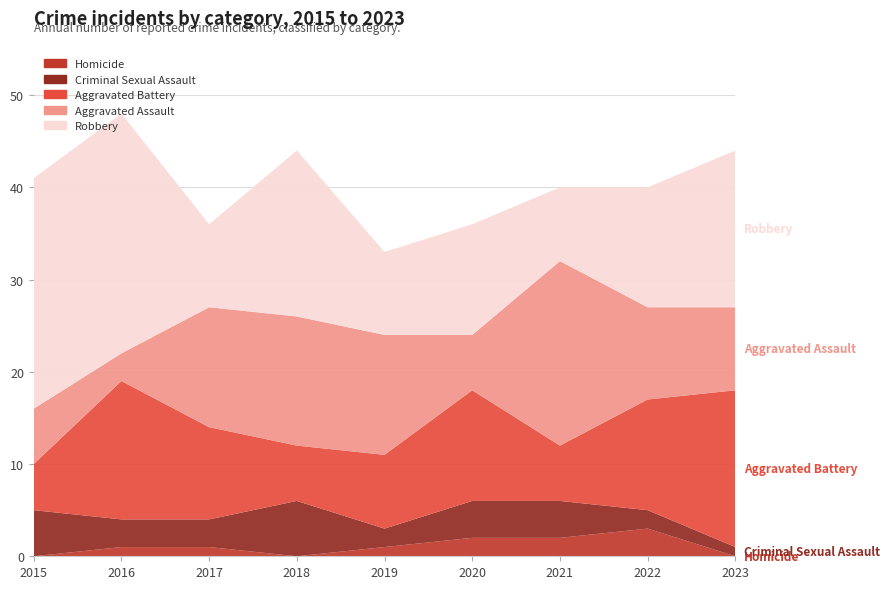

Reading left to right, transcribe all the data shown in this chart.

Homicide: 0	1	1	0	1	2	2	3	0
Criminal Sexual Assault: 5	3	3	6	2	4	4	2	1
Aggravated Battery: 5	15	10	6	8	12	6	12	17
Aggravated Assault: 6	3	13	14	13	6	20	10	9
Robbery: 25	26	9	18	9	12	8	13	17